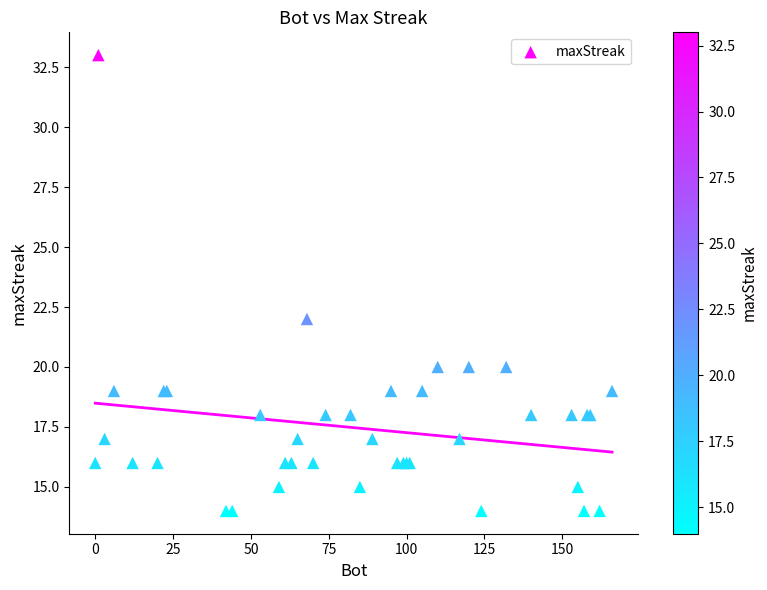

What Y value in the scatter plot is closest to 23?

22